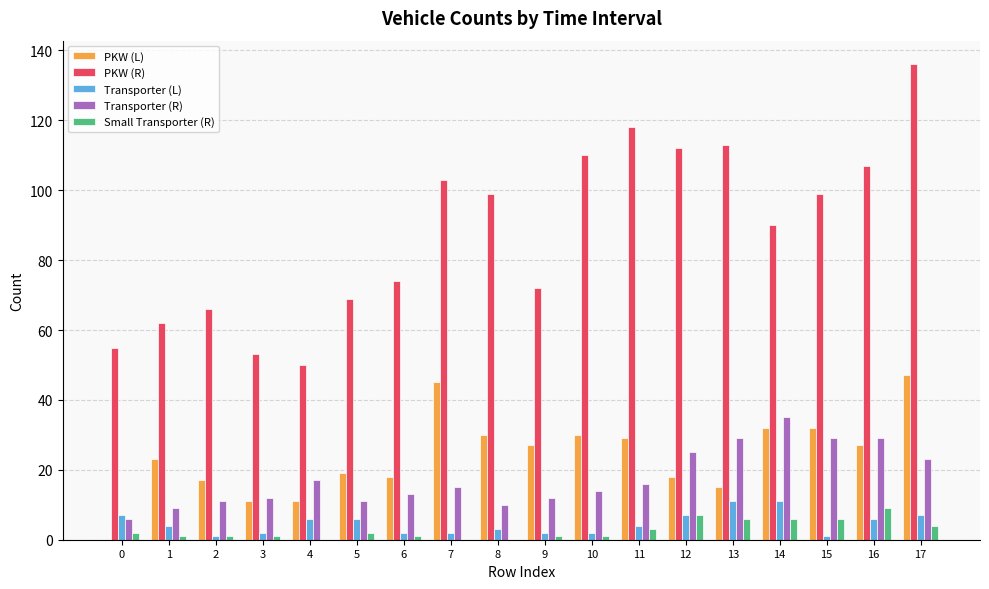

Which series has the largest total across all categories?

PKW (R)